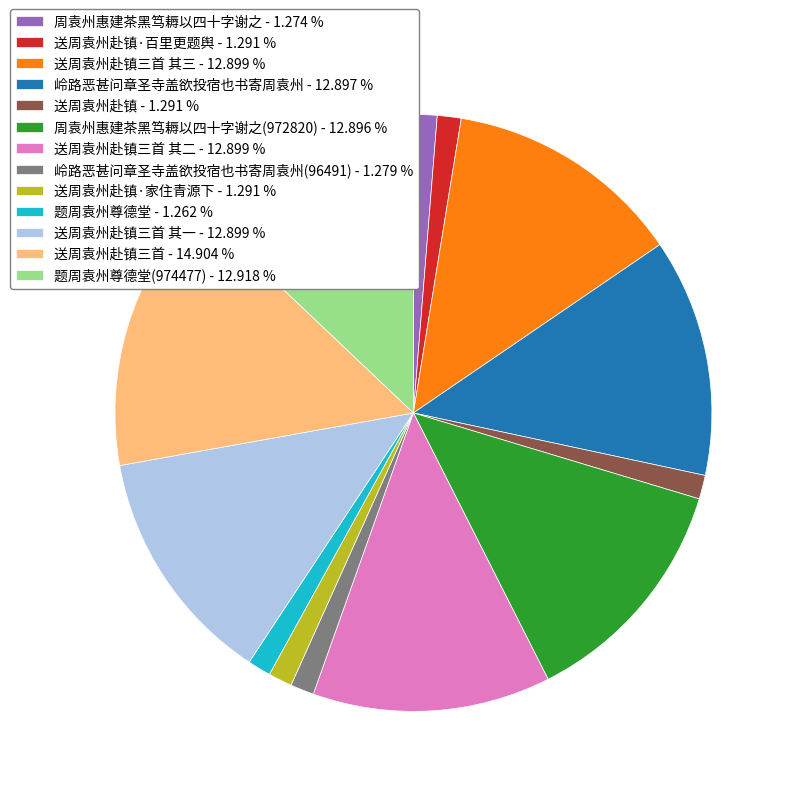

Which category has the biggest portion of the pie?

送周袁州赴镇三首 - 14.904 %